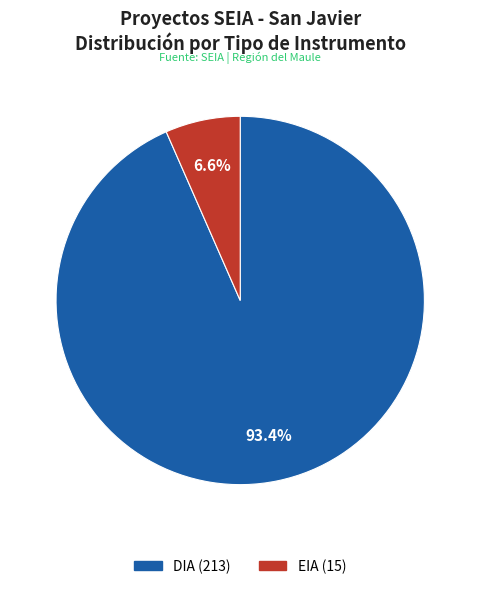

To the nearest percent, what portion does DIA represent?

93%